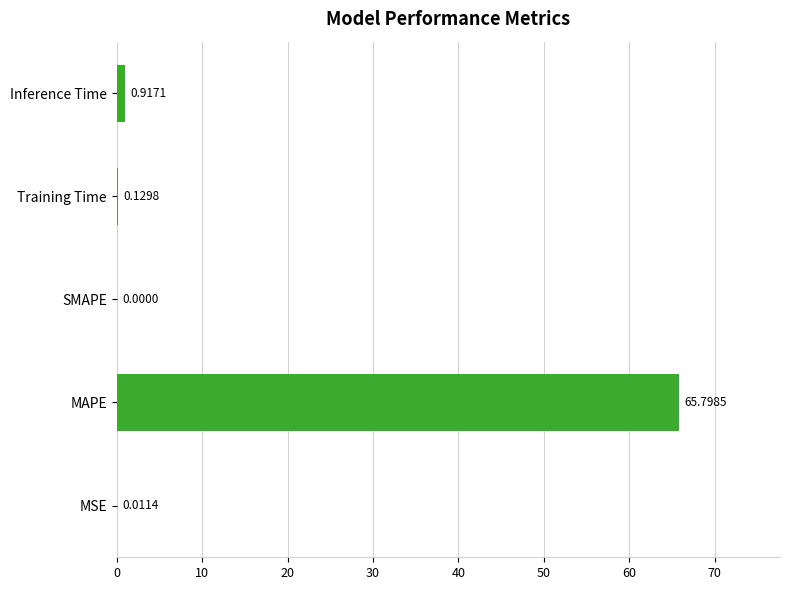

What is the sum of all values?

66.9